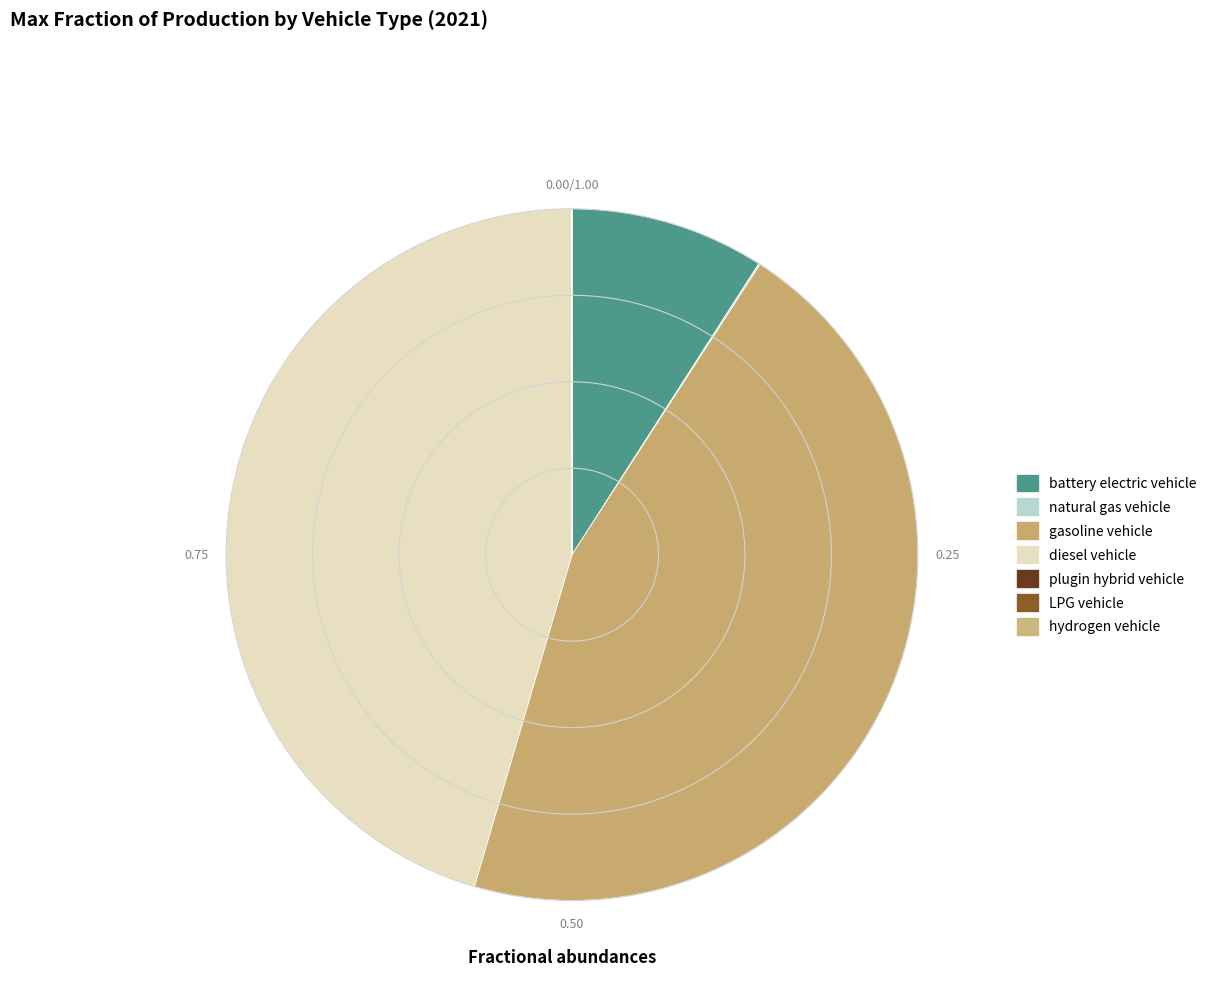

Combined, what portion of the pie is natural gas vehicle and plugin hybrid vehicle?

0.1%